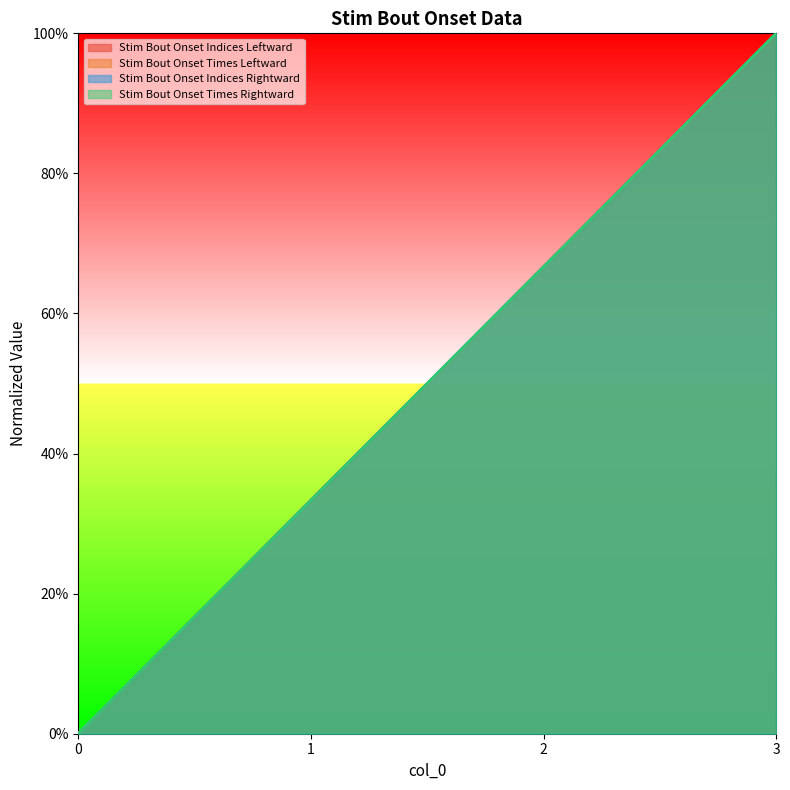

True or false: Stim Bout Onset Indices Leftward has more than 1 points higher than both neighbors.

False